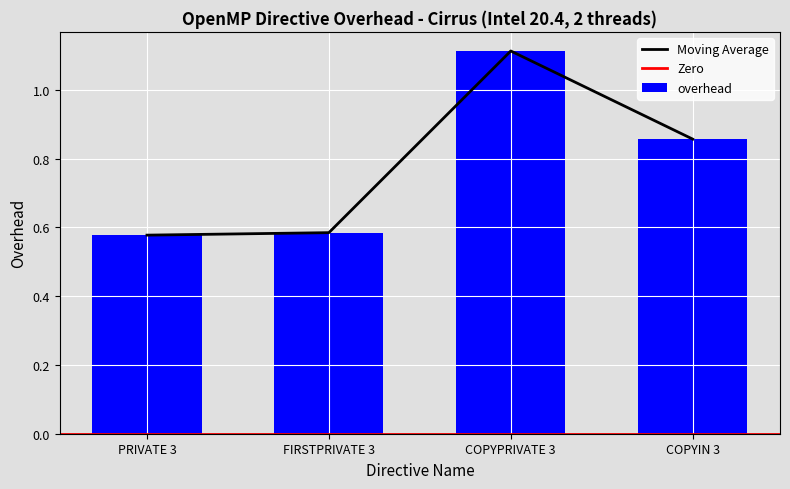

Reading right to left, what are all the values shown in this chart?

COPYIN 3=0.9	COPYPRIVATE 3=1.1	FIRSTPRIVATE 3=0.6	PRIVATE 3=0.6